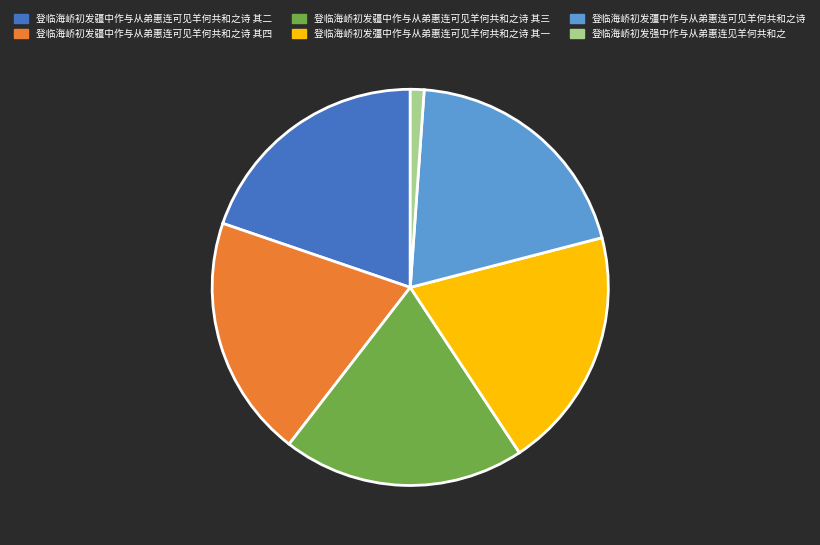

Is 登临海峤初发疆中作与从弟惠连可见羊何共和之诗 其三 the majority of the pie?

No